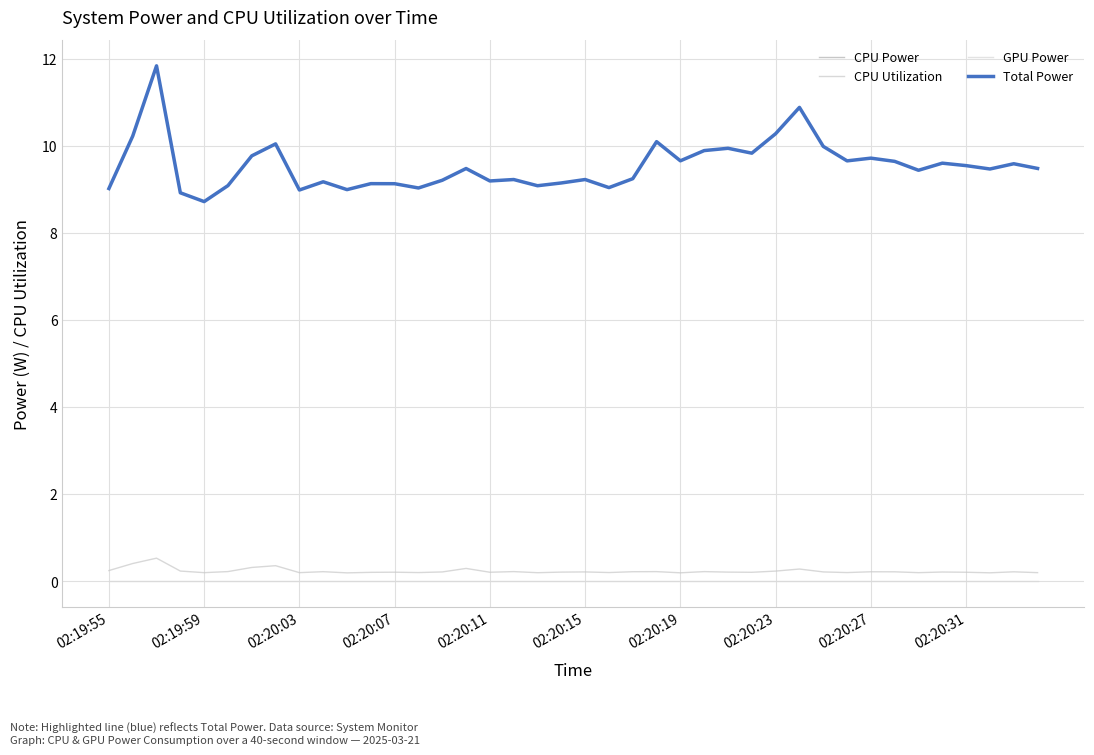

Does the chart have visible grid lines?

Yes